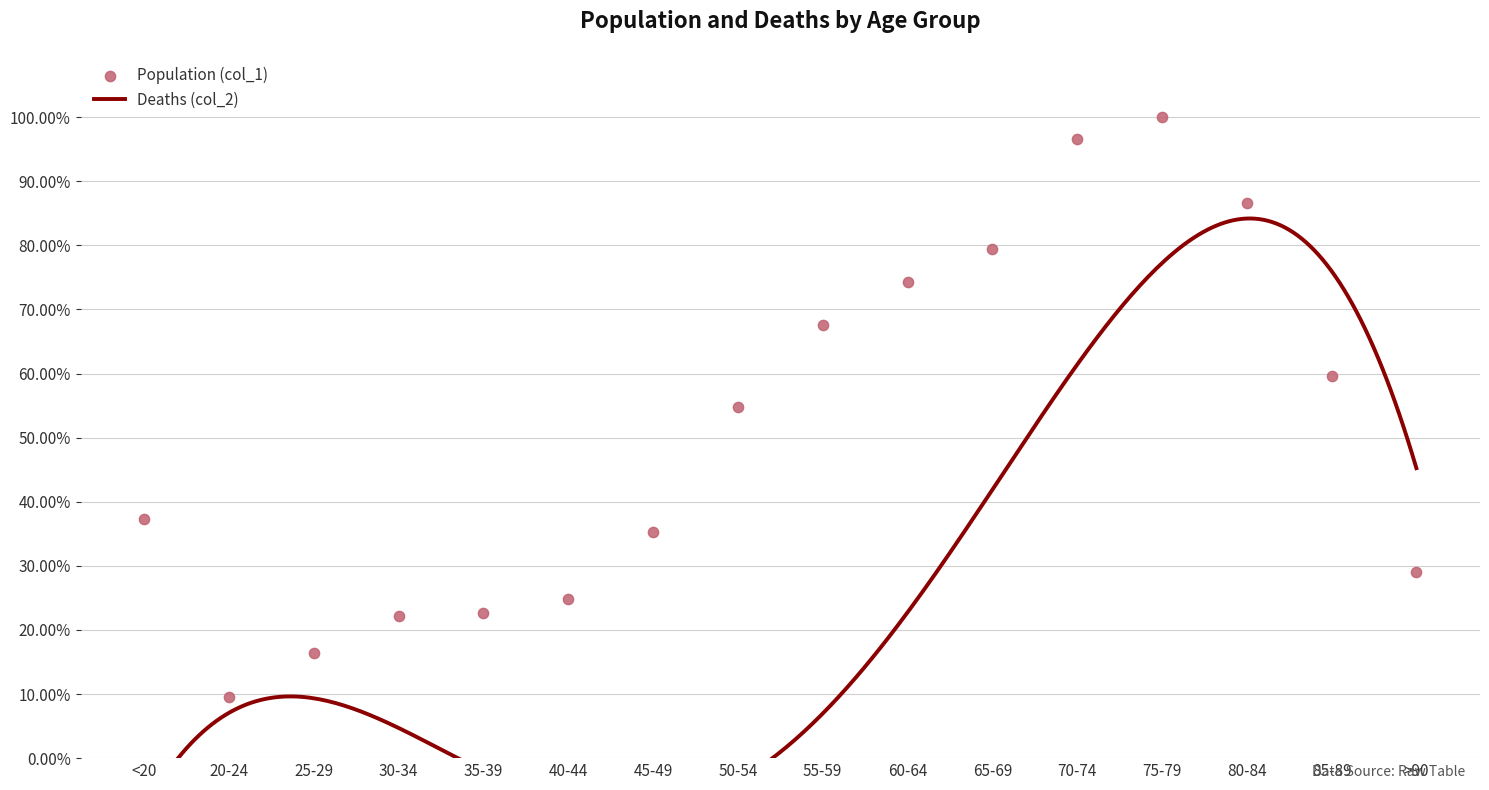

What is the ratio of the value at 20-24 to the value at 50-54?

0.2